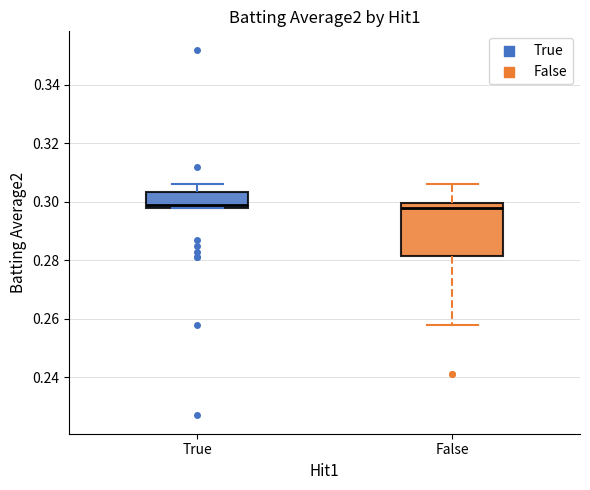

Reading left to right, read every box against the y-axis: the position of its median line, the range the box covers, and the ends of its whiskers. The values are not printed on the chart, so give them approximately, as read against the axis.

True: median 0.300, box 0.298 to 0.304, whiskers 0.298 to 0.306
False: median 0.298, box 0.282 to 0.300, whiskers 0.258 to 0.306